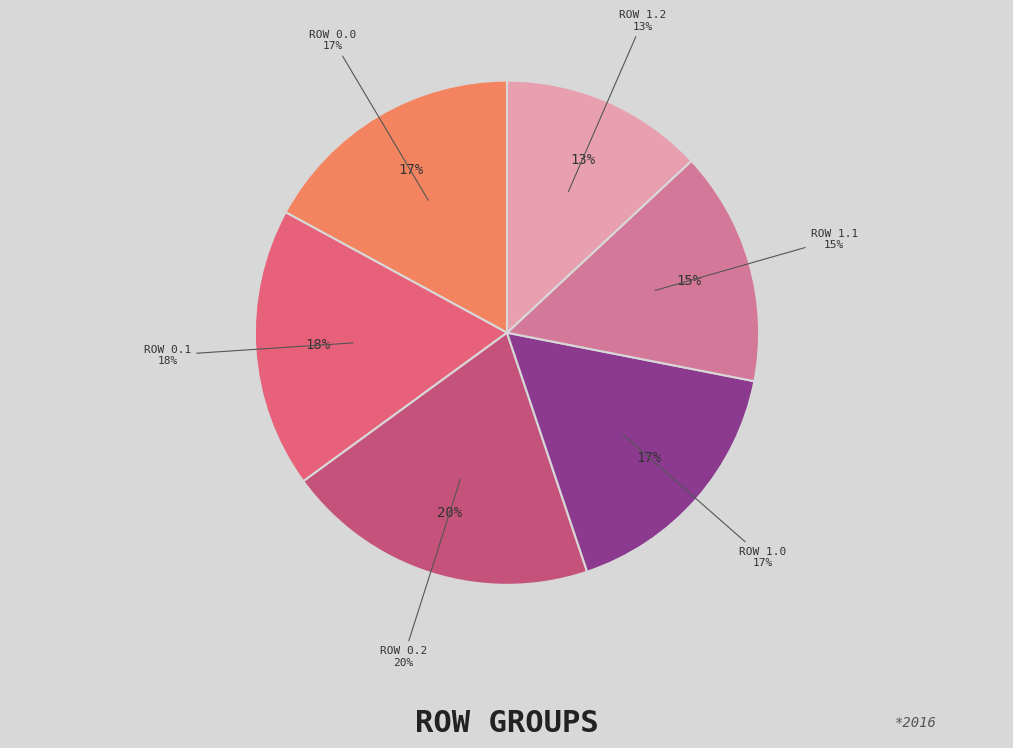

How many slices are in this pie chart?

6